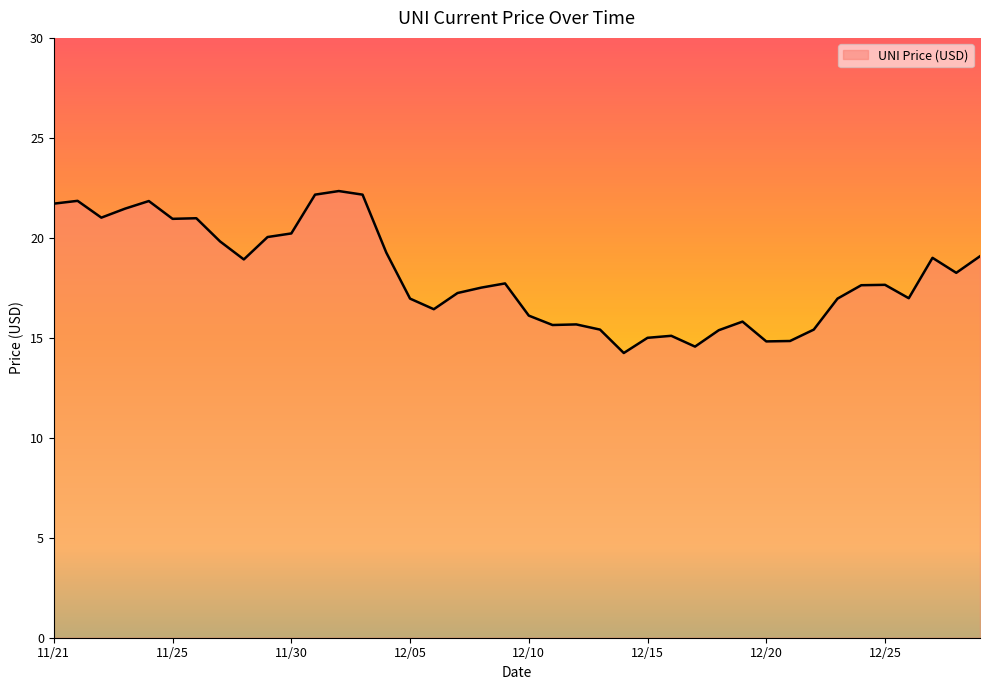

What is the minimum value shown in the chart?

14.2